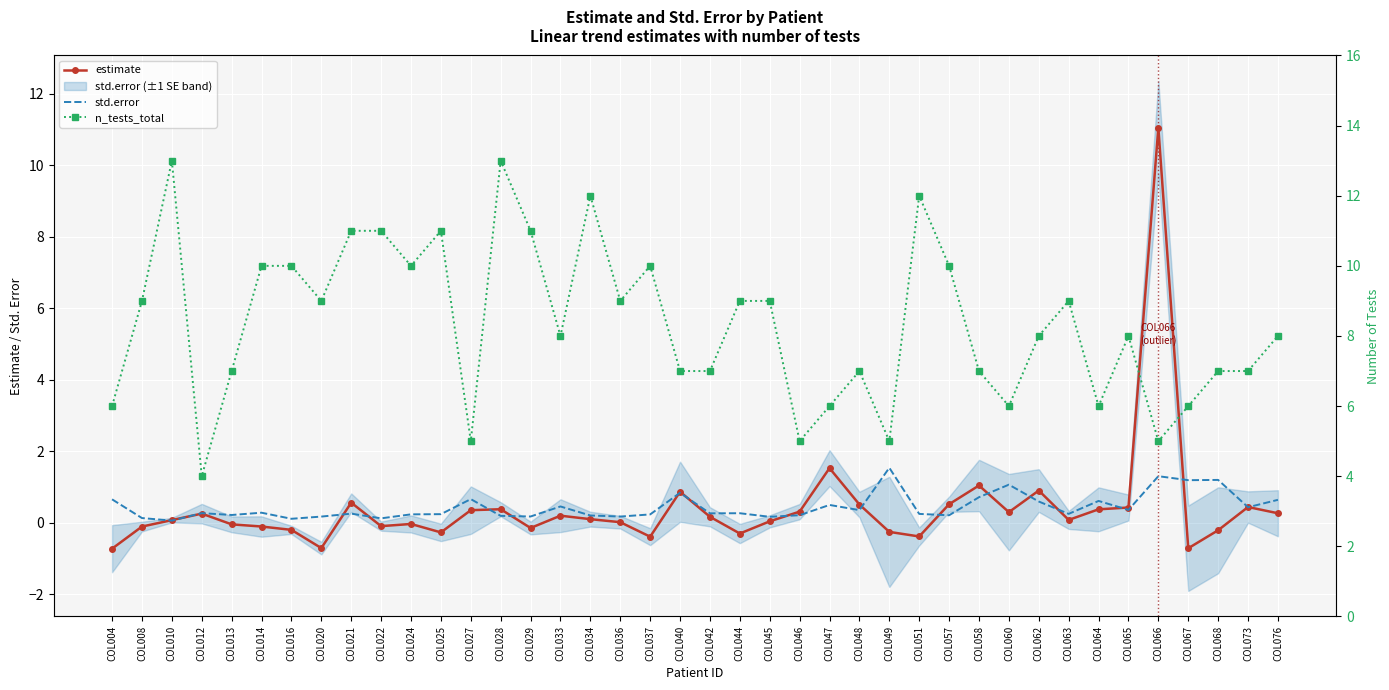

Rank the series at COL034 from highest to lowest value.

n_tests_total, std.error, estimate